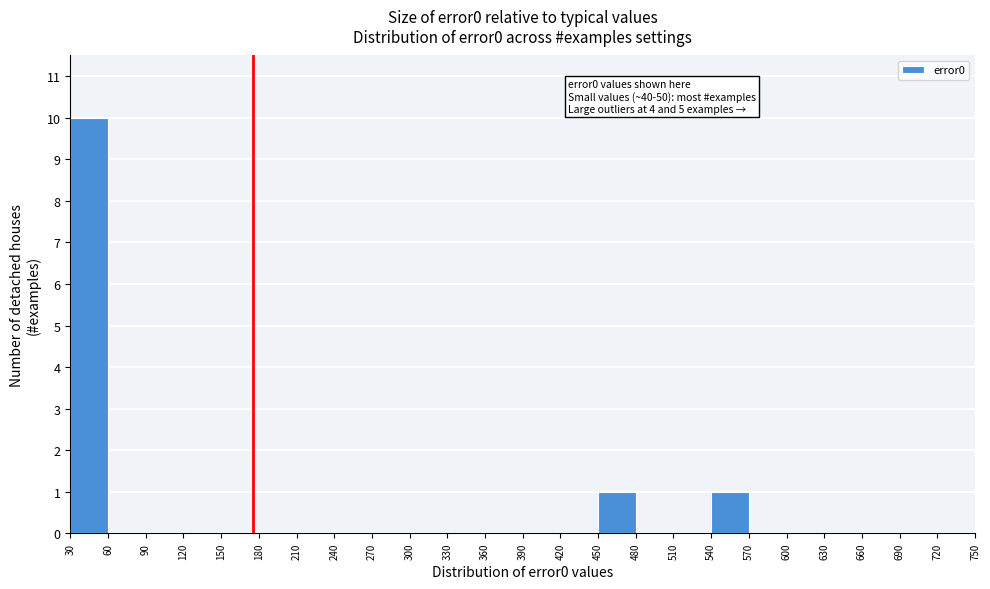

Which range on the x-axis has the tallest bar?

30 to 60